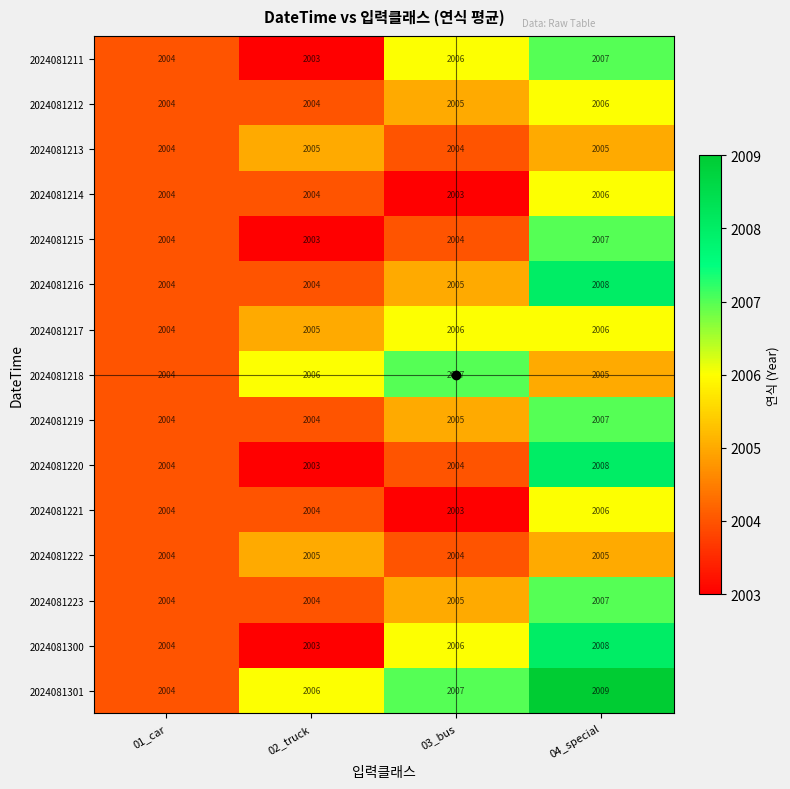

True or false: 2024081215 has a value of 3382 at 04_special.

False